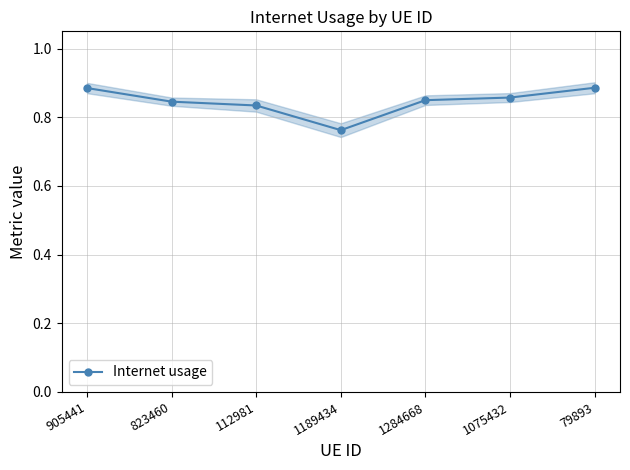

How many points are lower than both their immediate neighbors (excluding endpoints)?

1